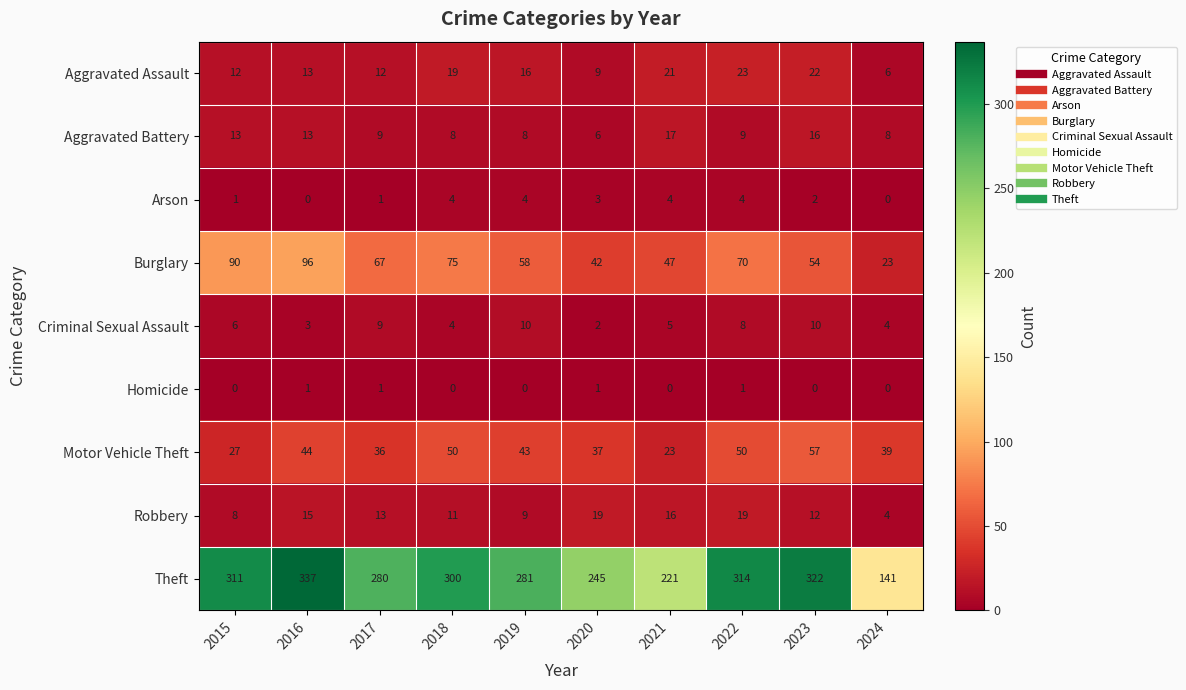

List the series in order of their peak value, lowest first.

Homicide, Arson, Criminal Sexual Assault, Aggravated Battery, Robbery, Aggravated Assault, Motor Vehicle Theft, Burglary, Theft